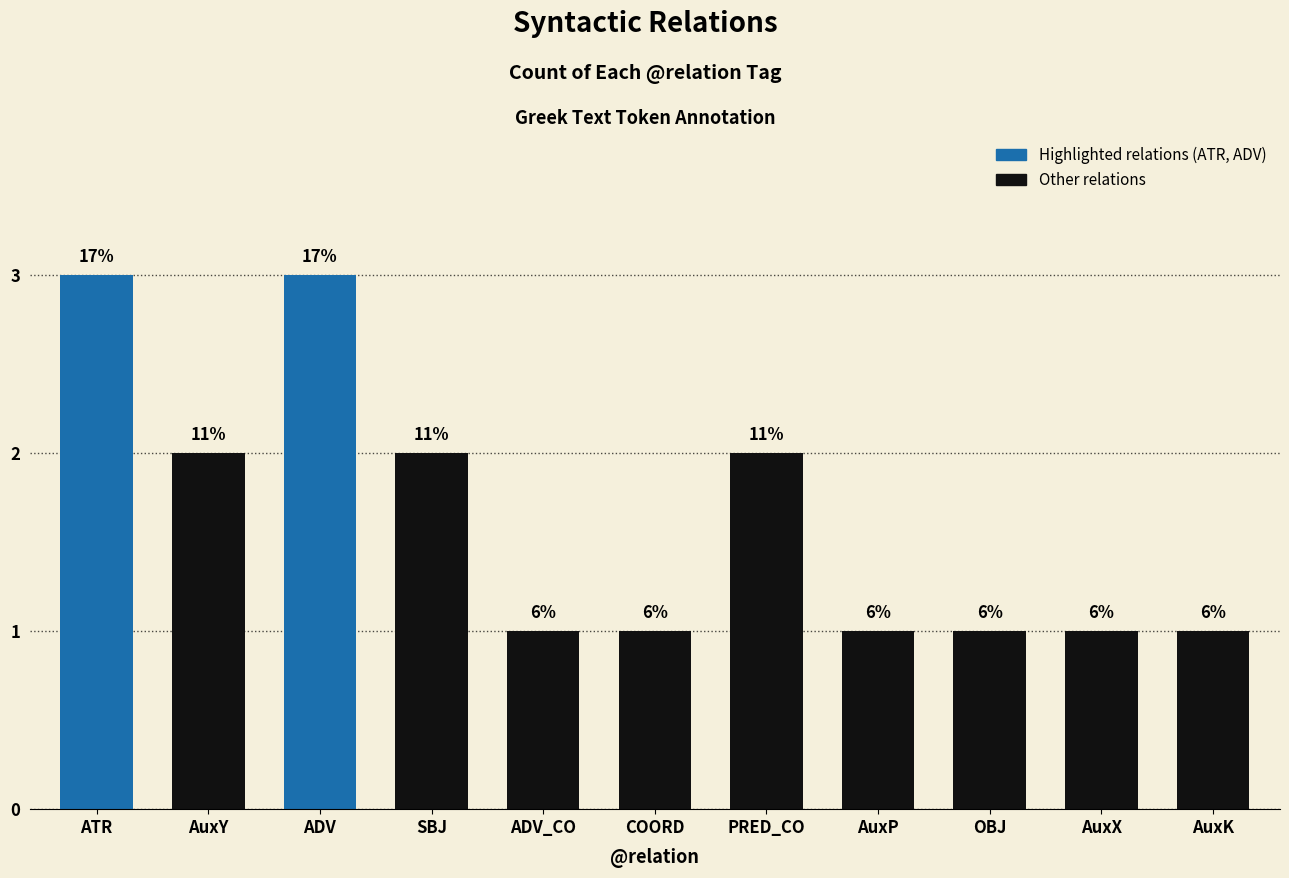

What is the value of the 3rd bar from the left?

3